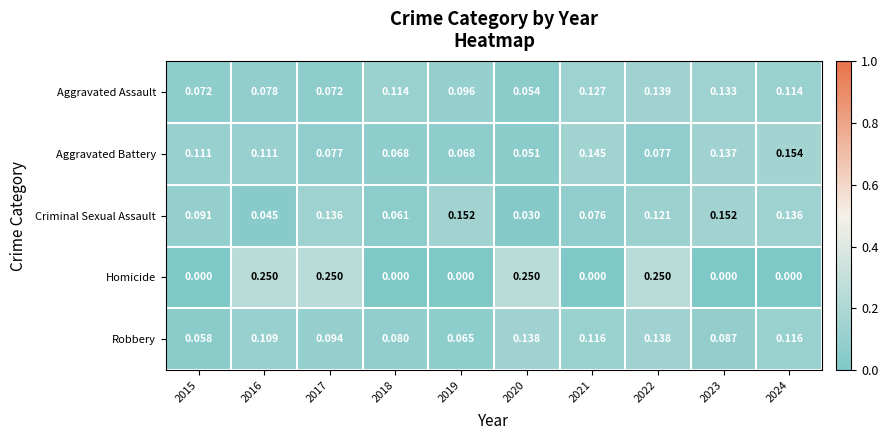

Between 2019 and 2021, which series saw the biggest shift?

Aggravated Battery